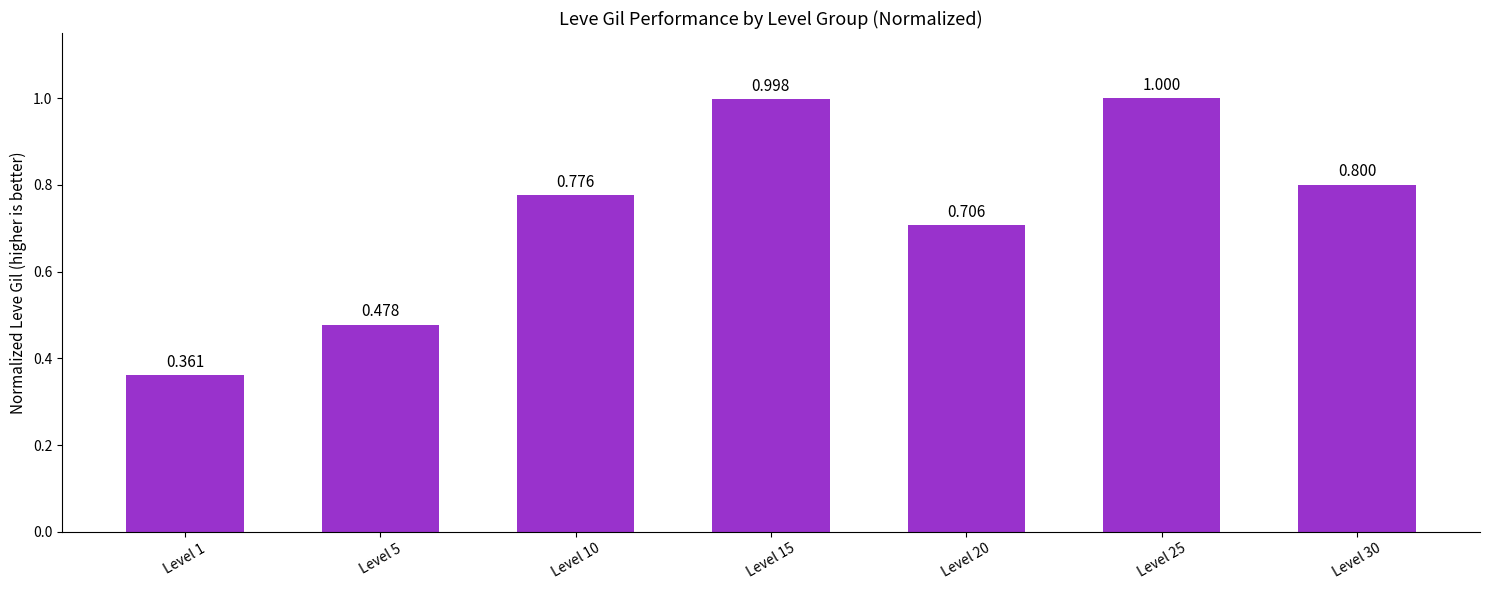

Rank the categories by value from lowest to highest.

Level 1, Level 5, Level 20, Level 10, Level 30, Level 15, Level 25